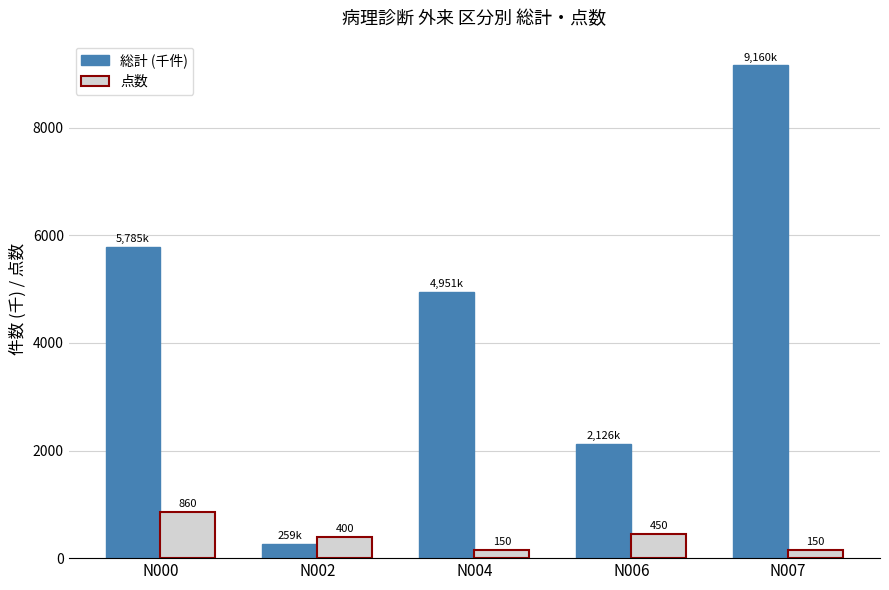

Which series has the largest range (max minus min)?

総計 (千件)